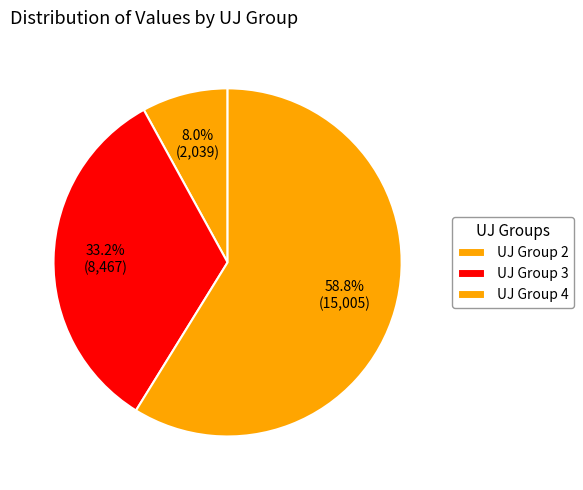

Count the number of slices in the pie.

3